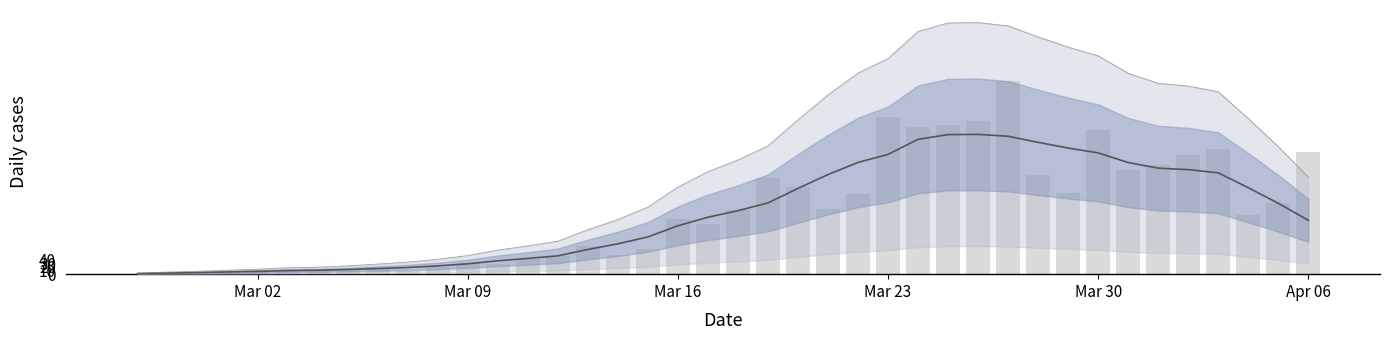

Reading left to right, extract all data points from this chart.

7-day avg: 1.7	3.3	4.4	6.1	7.7	9.9	10.9	12.9	15.6	18.6	23.0	28.7	37.1	43.7	50.9	68.6	84.3	103.4	134.4	158.0	176.3	197.9	238.1	276.6	310.3	332.6	374.4	387.6	388.1	383.0	366.0	350.3	336.9	310.0	294.4	290.3	281.4	240.1	196.9	149.7
Daily cases: 0.0	4.0	1.0	7.0	11.0	8.0	12.0	11.0	19.0	8.0	21.0	30.0	29.0	43.0	51.0	78.0	54.0	71.0	154.0	139.0	177.0	268.0	243.0	182.0	222.0	436.0	408.0	413.0	424.0	536.0	274.0	226.0	400.0	289.0	303.0	330.0	348.0	165.0	197.0	338.0